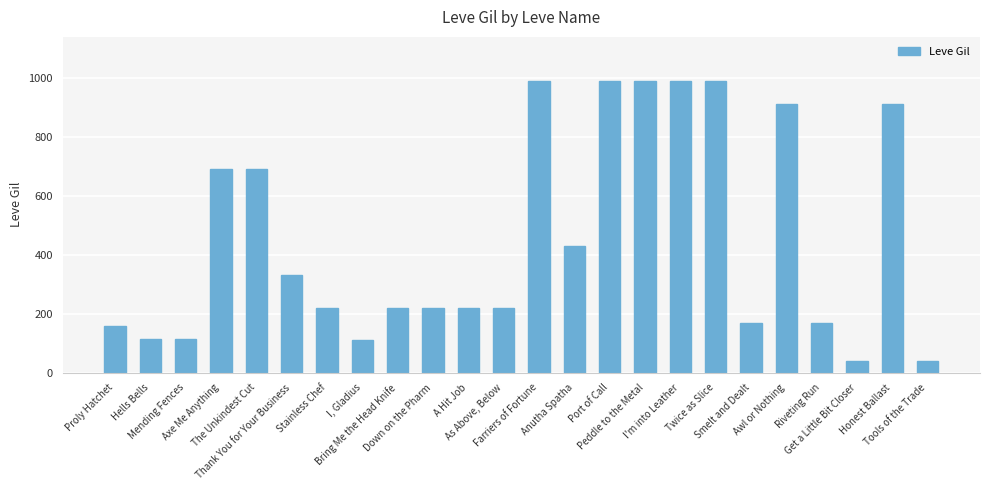

Is it true that the value at Mending Fences is 115?

True